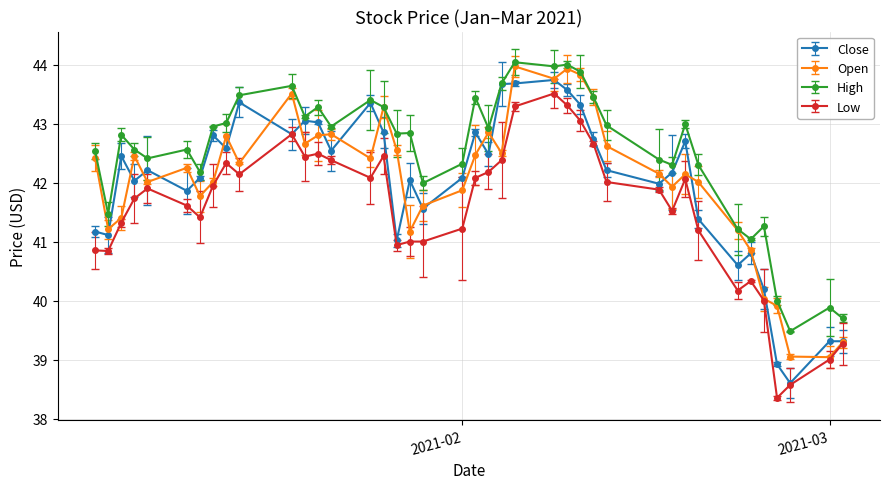

What is the difference between the maximum and minimum values in the Open series?

4.9